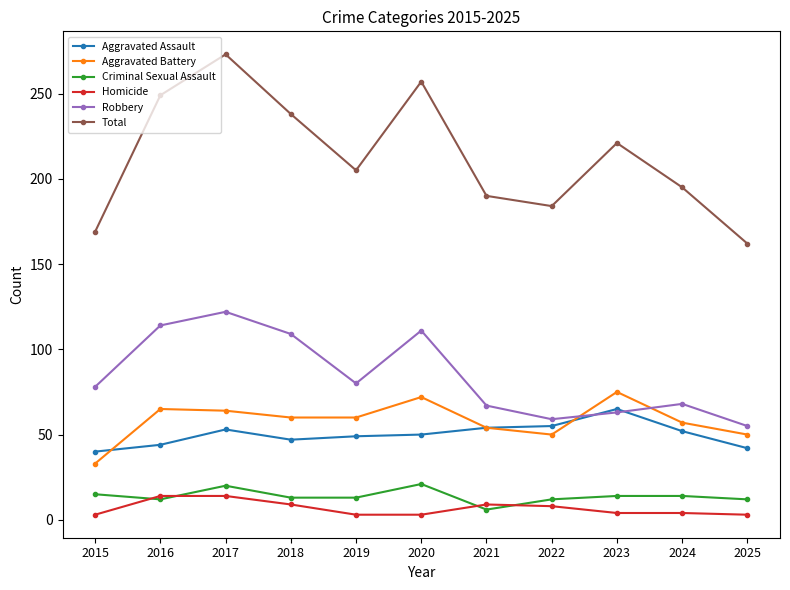

What is the value of the Aggravated Battery point at the 11th from the left?

50